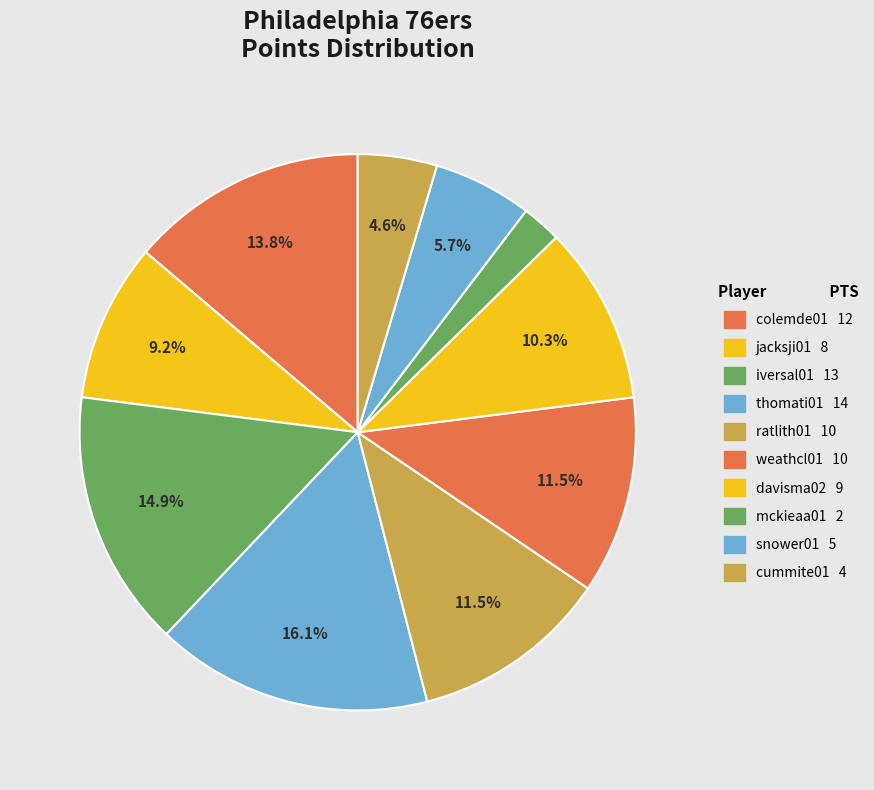

Which has a higher value, mckieaa01 or snower01?

snower01